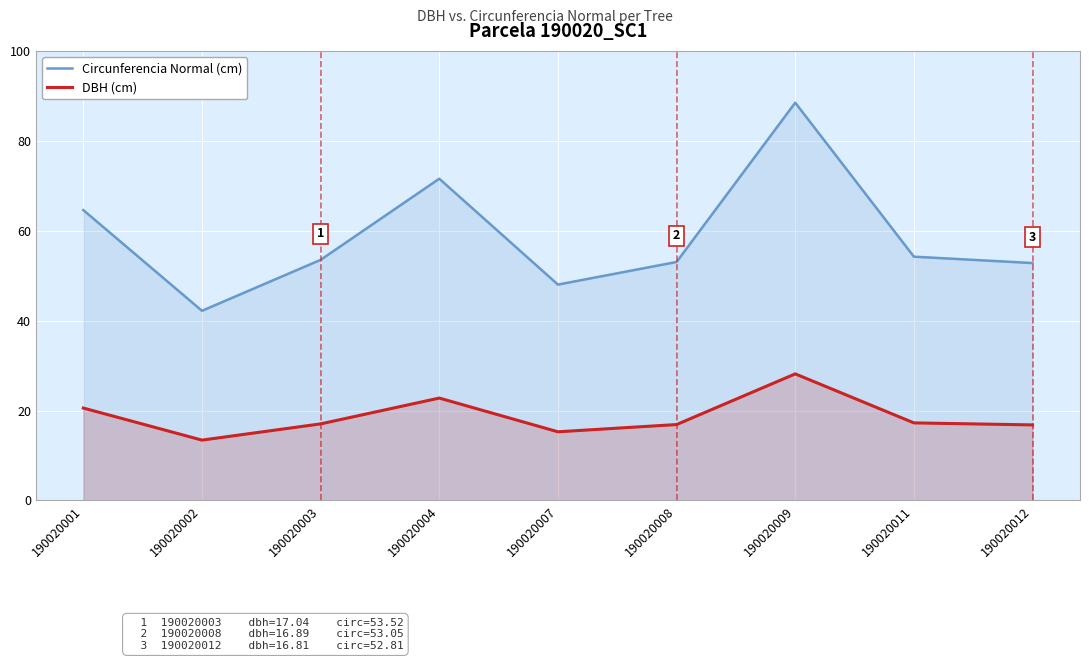

What is the total value across all series at 190020009?

116.6